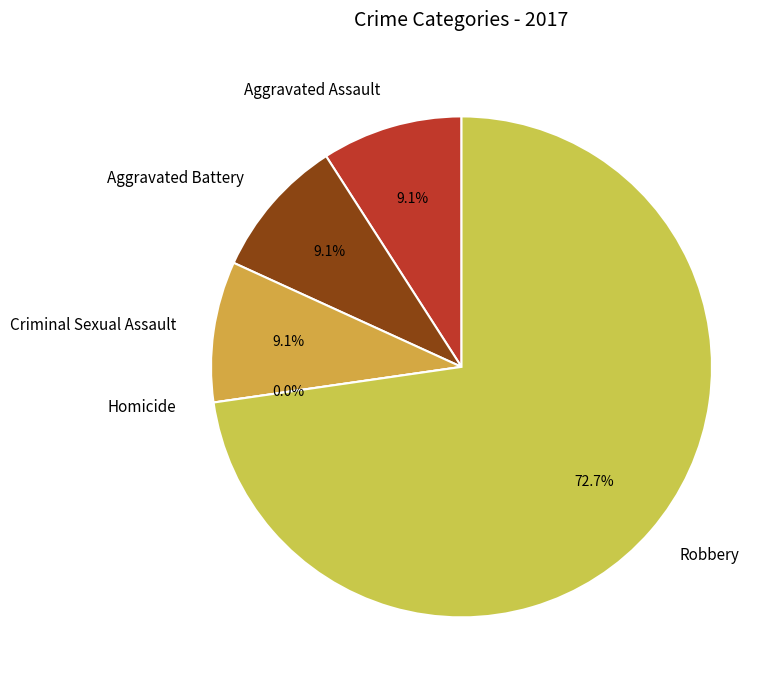

How much of the chart is everything except Aggravated Battery?

90.9%